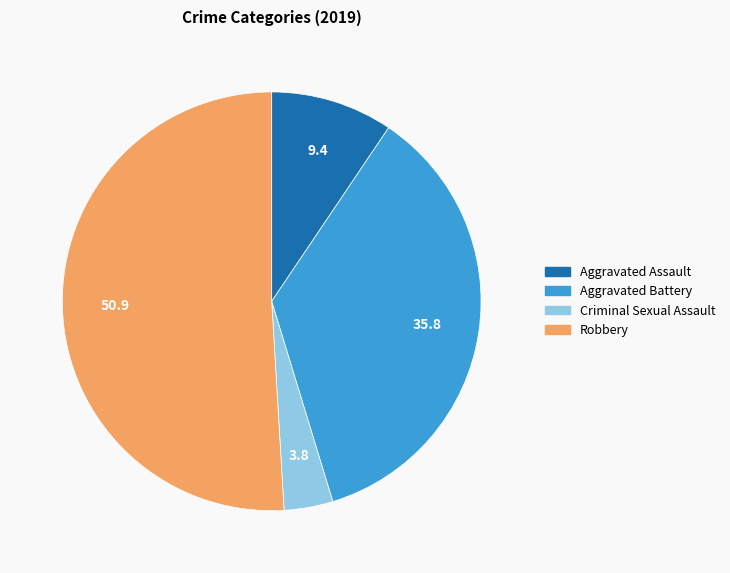

Is it true that Robbery is 51% of the pie?

True